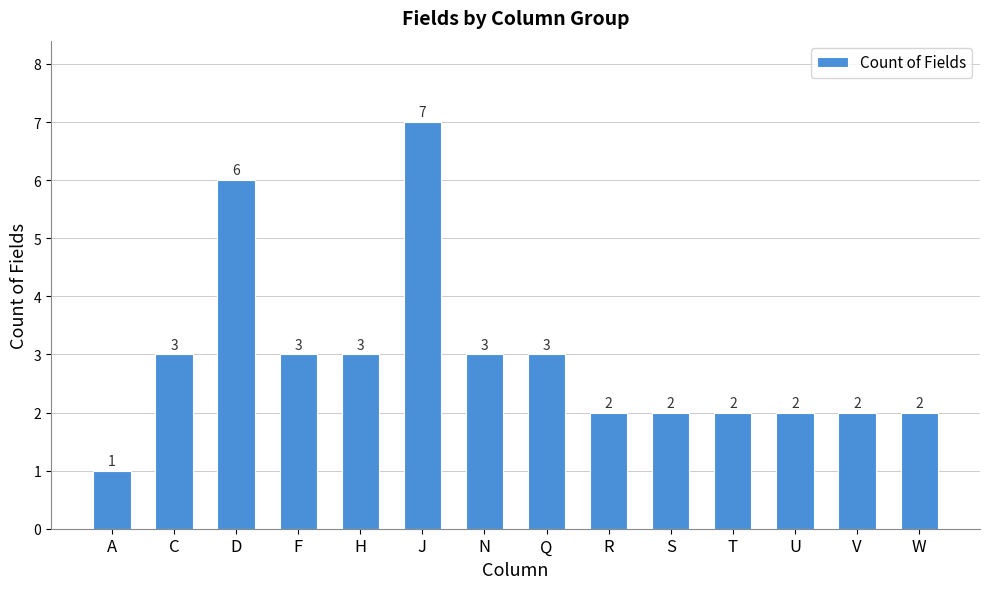

Does the chart contain any negative values?

No